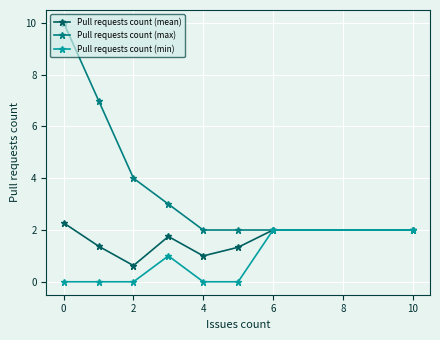

Which series has the largest range (max minus min)?

Pull requests count (max)